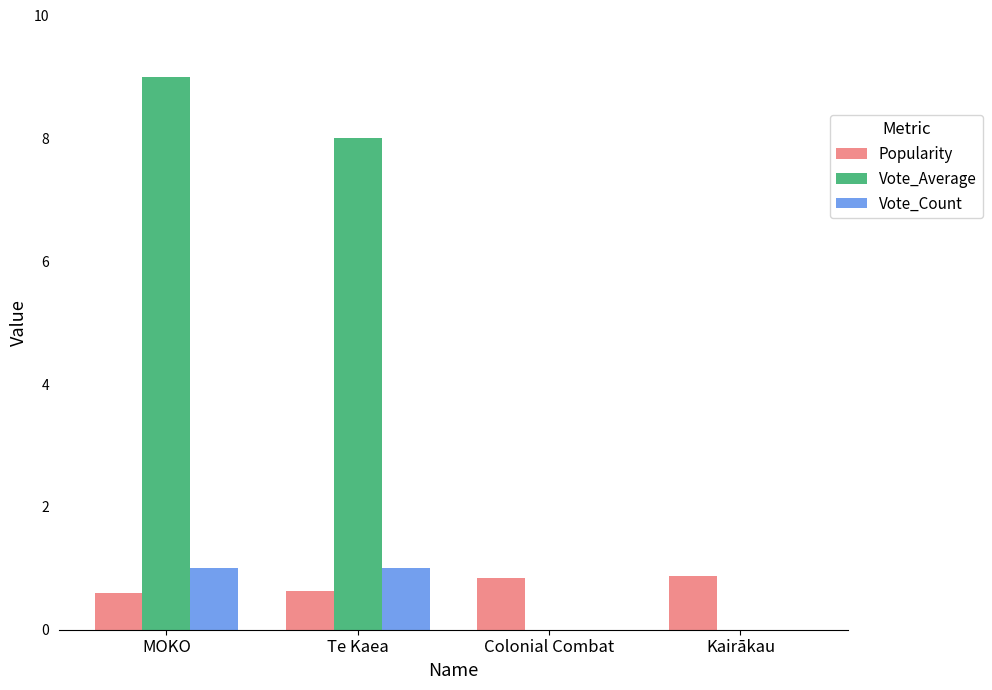

What is the sum of all Vote_Count values?

2.0